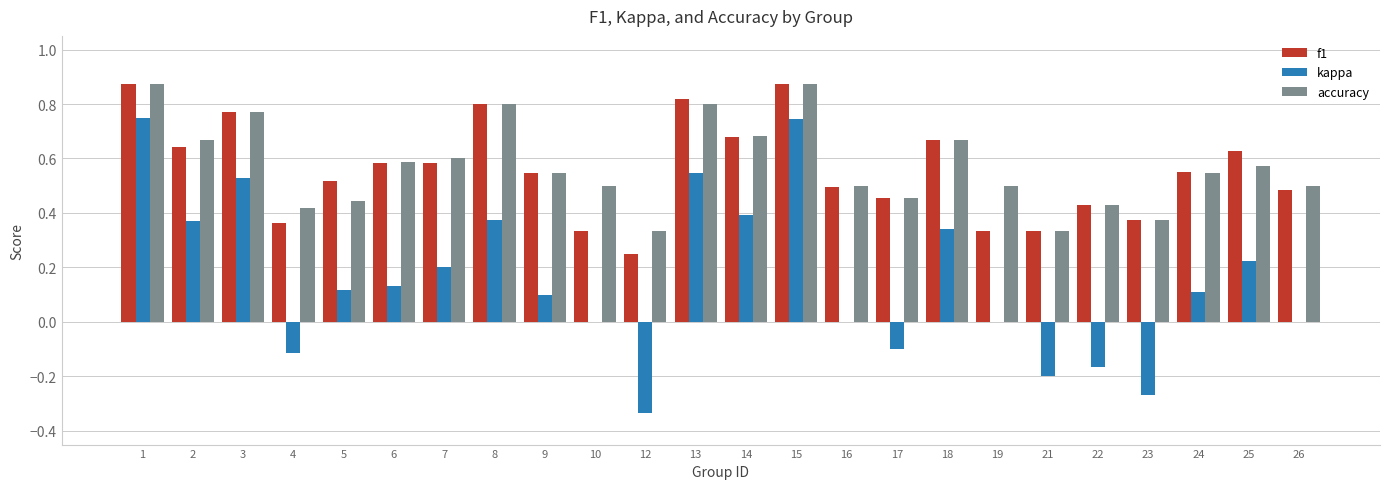

Which series changed the most between 7 and 24?

kappa